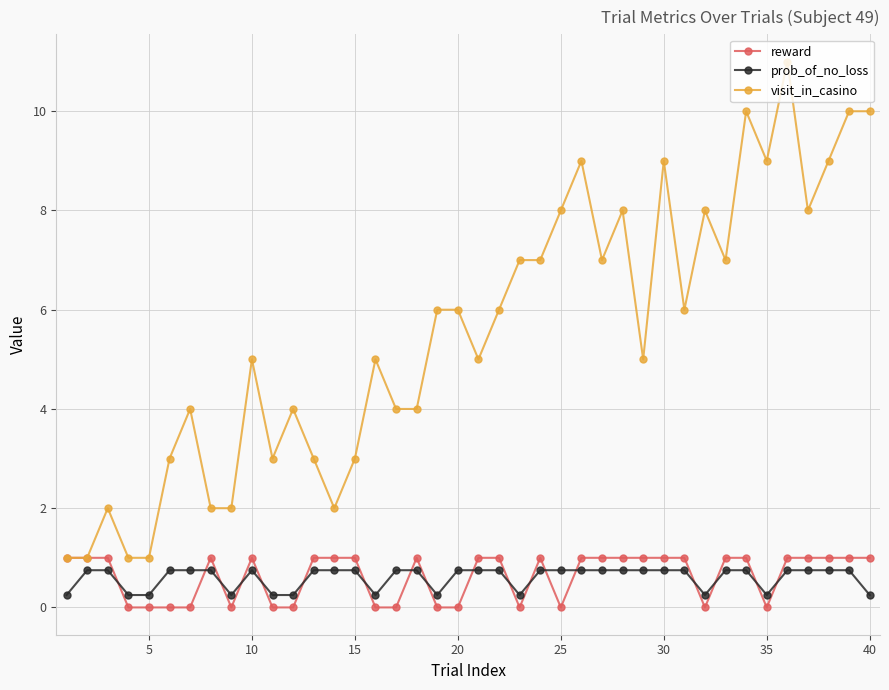

What is the value of the reward point at the 33rd from the left?

1.0